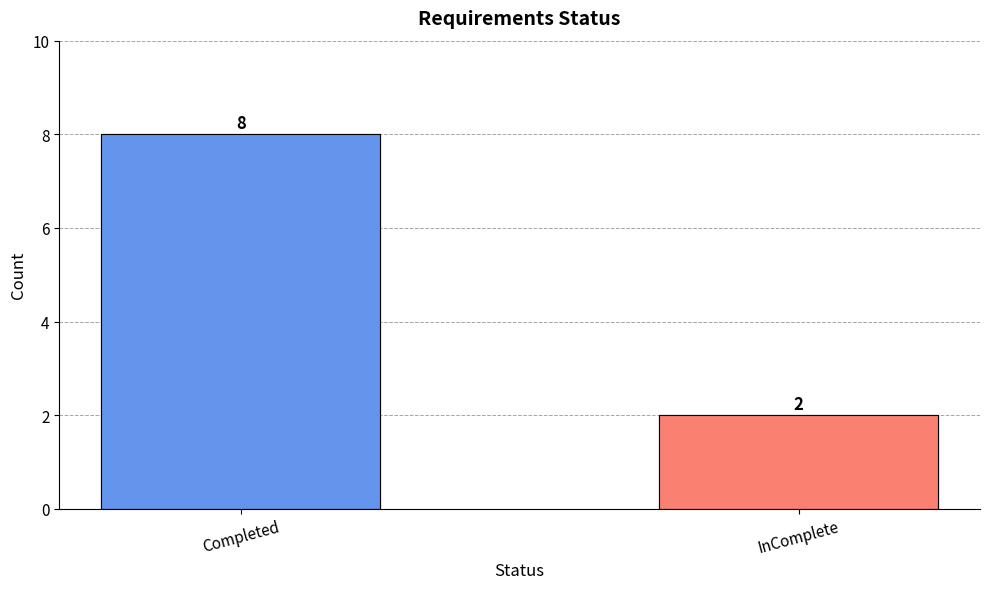

List the labels in order of value, smallest first.

InComplete, Completed